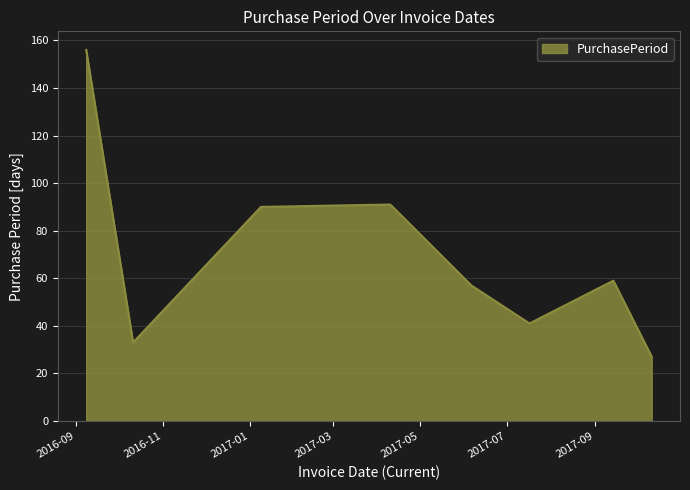

How many series are shown in this chart?

1